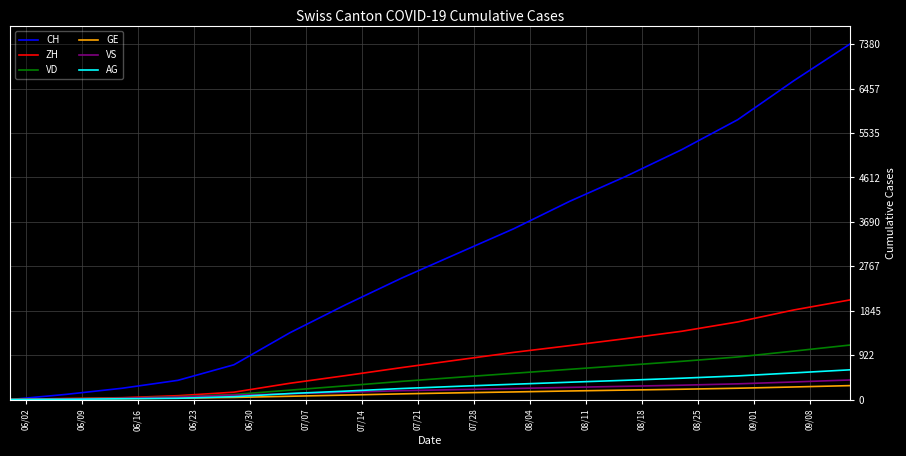

At how many categories does at least one series exceed 4906?

4